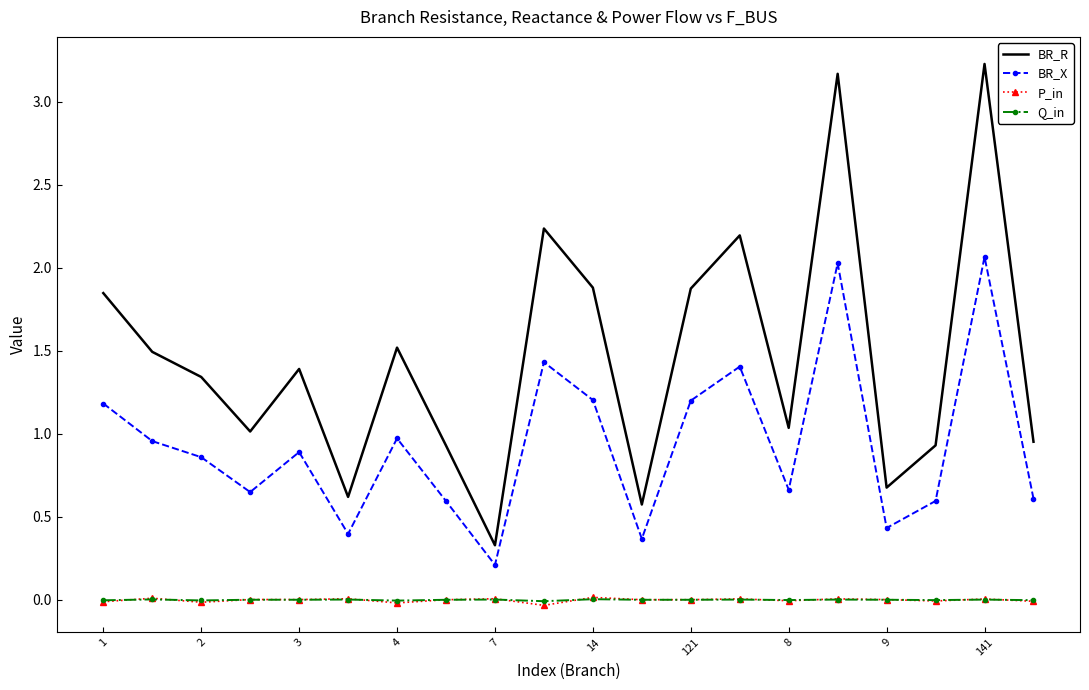

What is the maximum value shown in the chart?

3.2